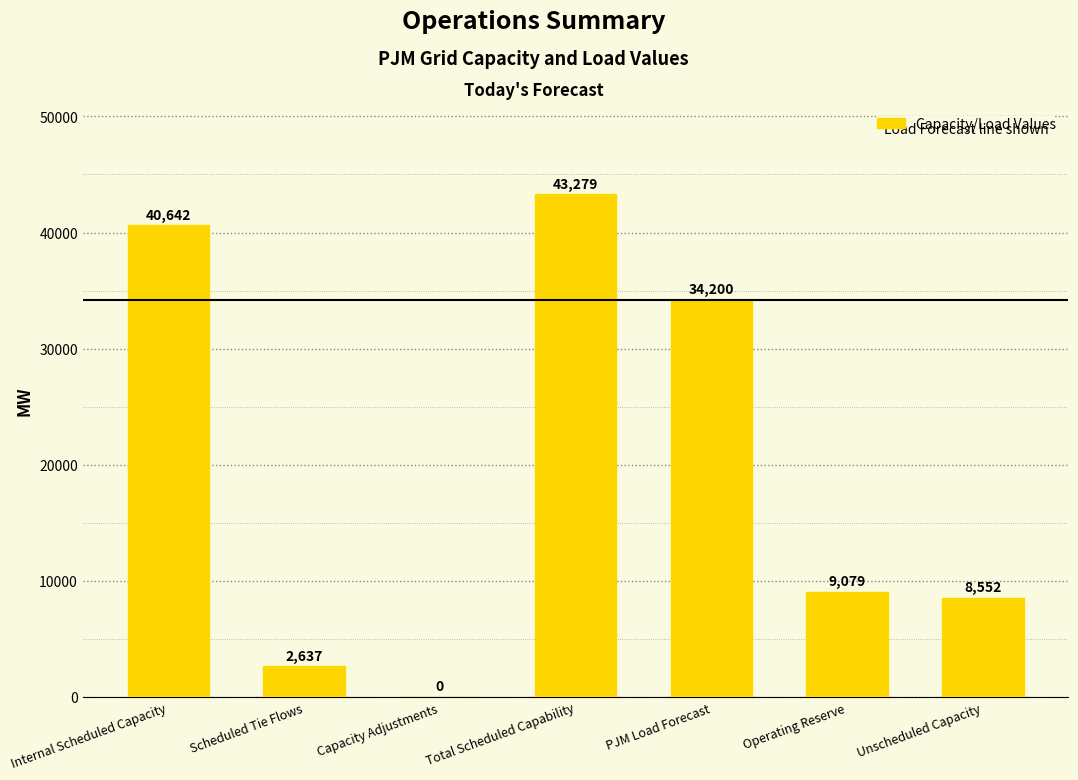

What is the change in value from Total Scheduled Capability to PJM Load Forecast?

-9079